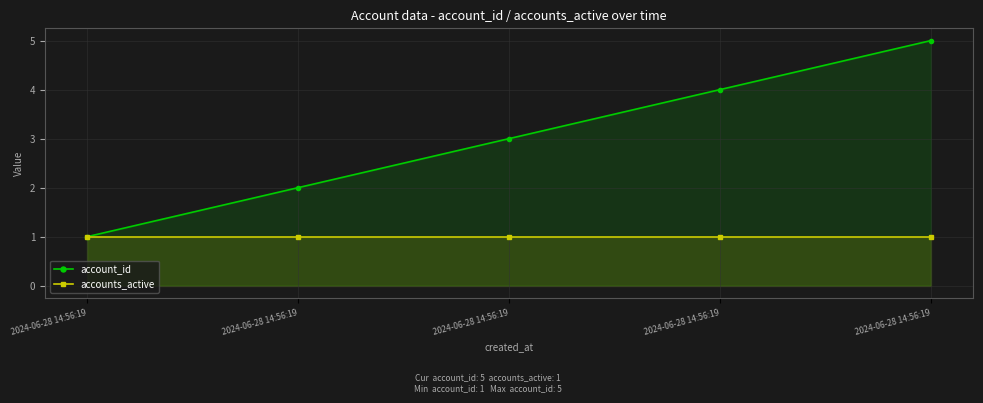

At which category is the sum across all series the highest?

2024-06-28 14:56:19